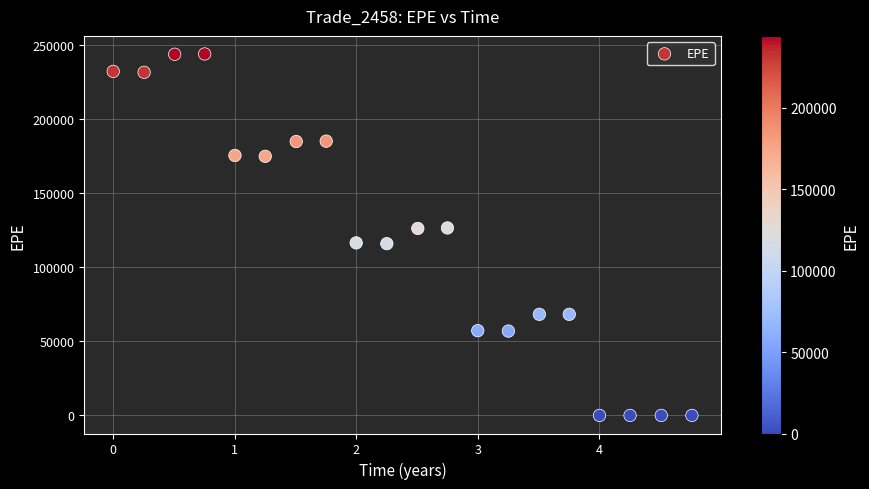

What is the range of X values (max minus min)?

4.8